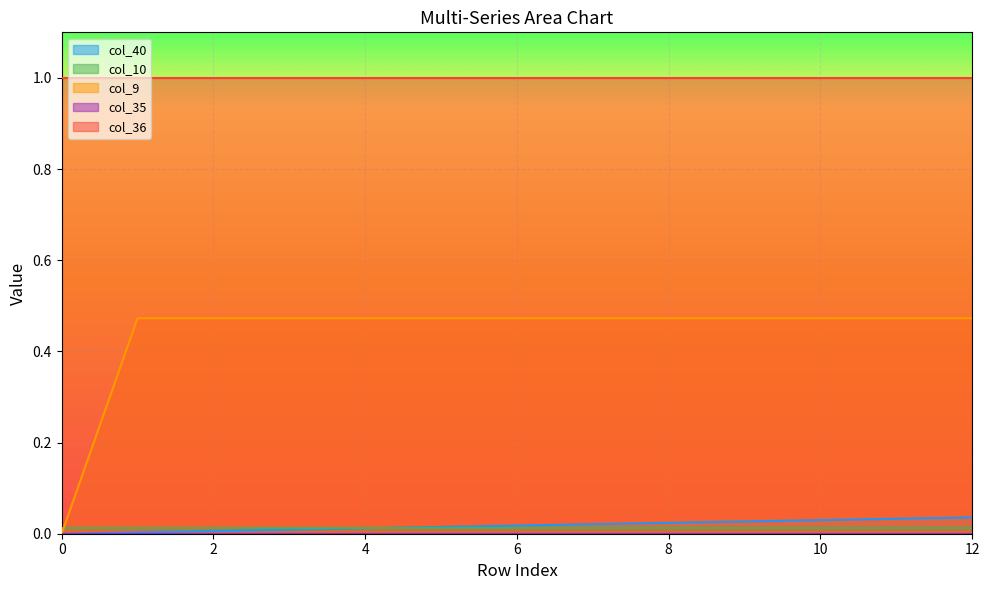

Is it true that col_36 equals 1.0 at 11?

True